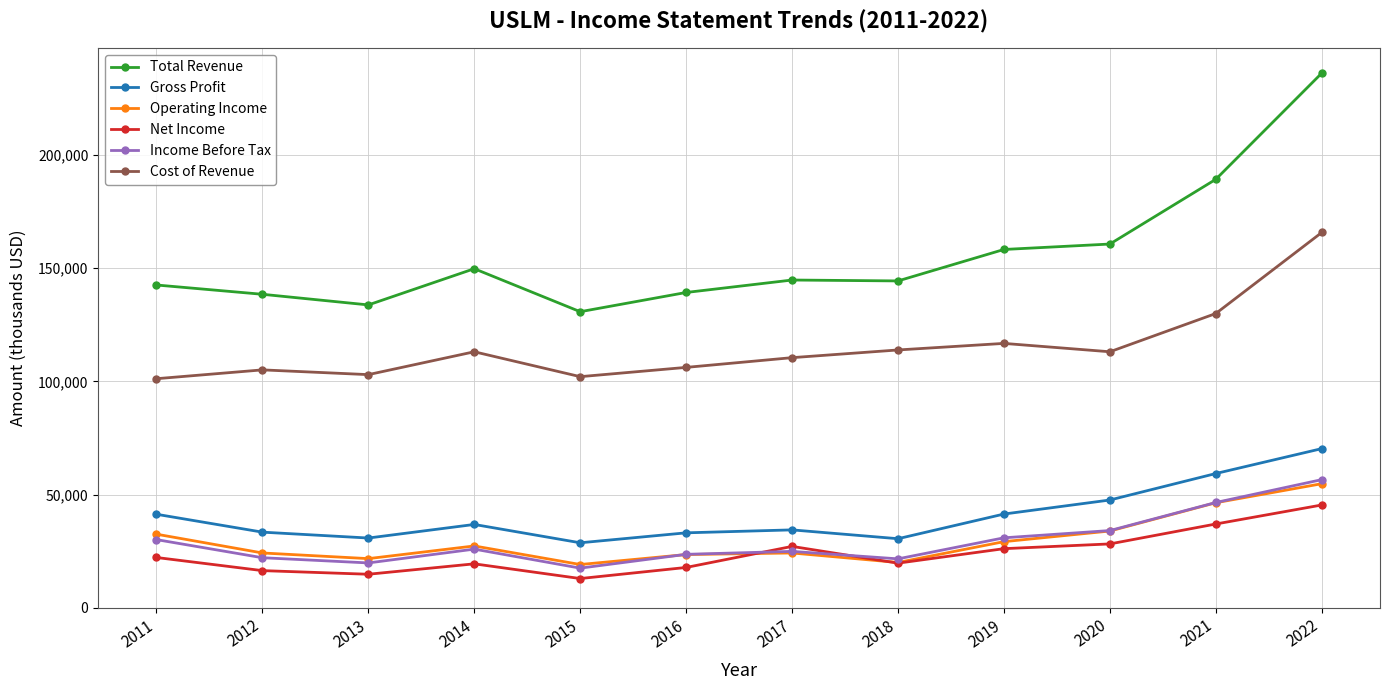

Is this an area chart (filled region under the line)?

No